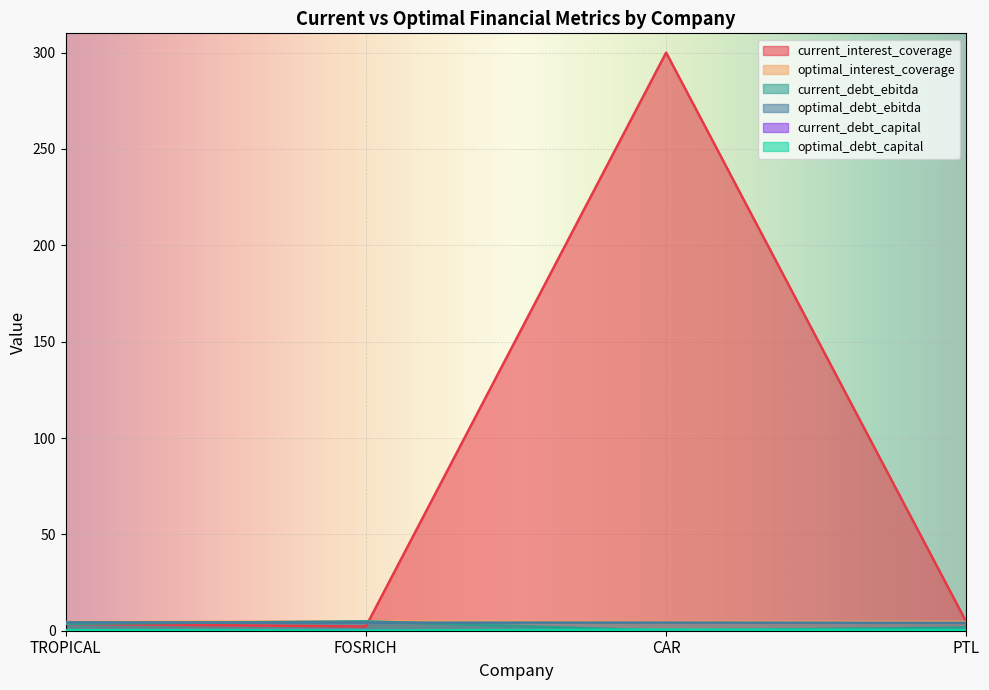

At which label does current_debt_capital reach its peak?

TROPICAL